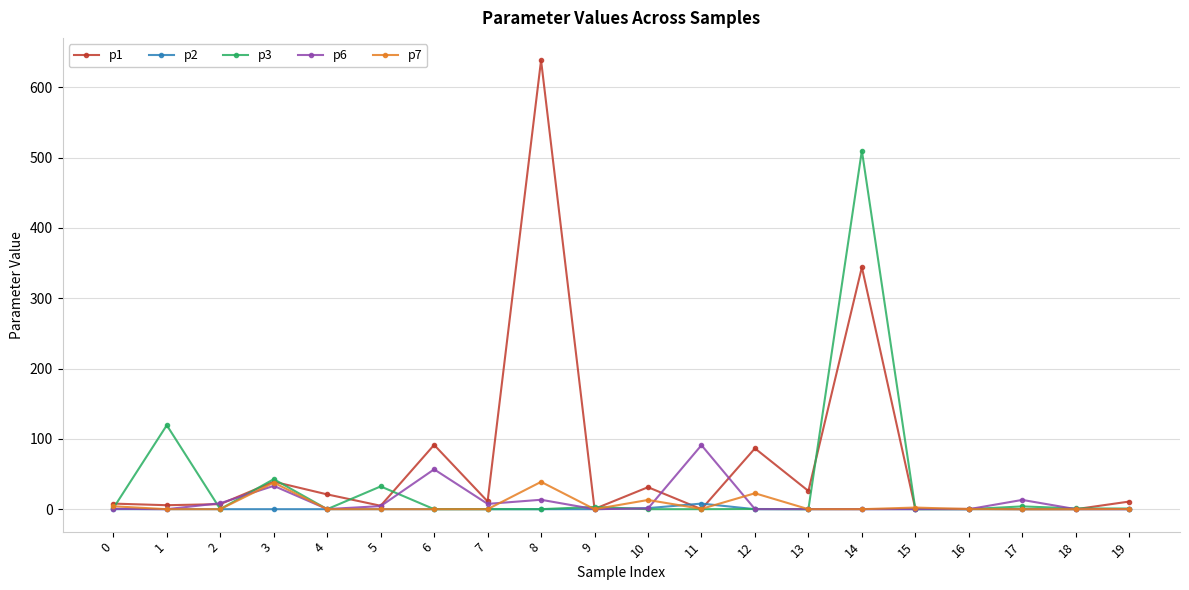

The value of p2 at 14 is 0.0. True or false?

True